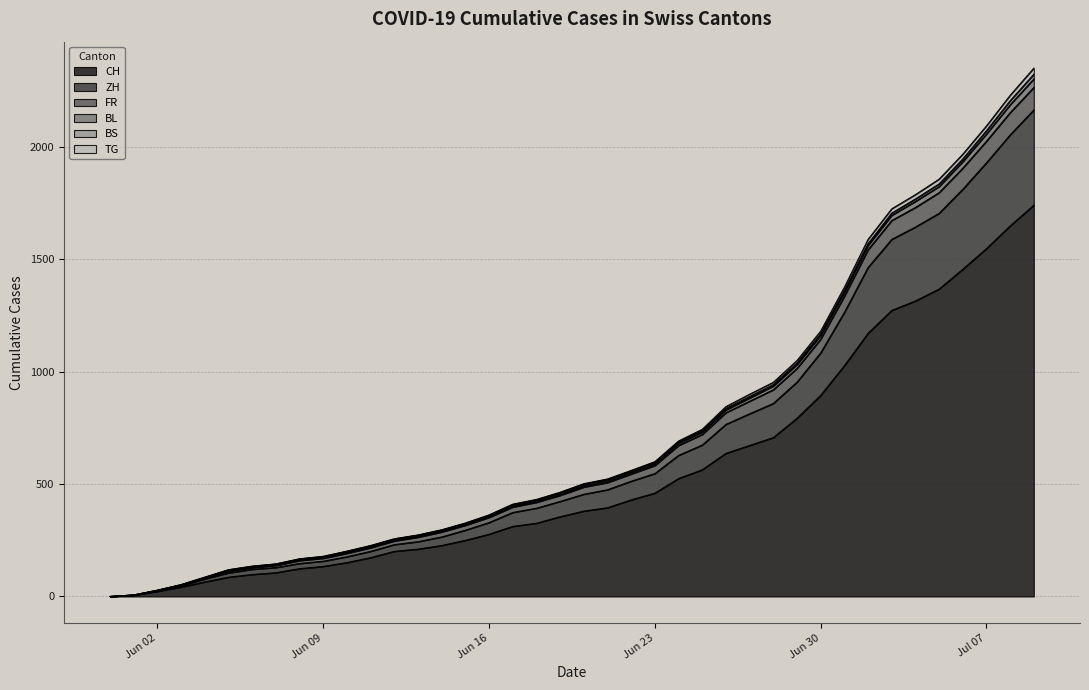

How many values in the CH series exceed 380?

19